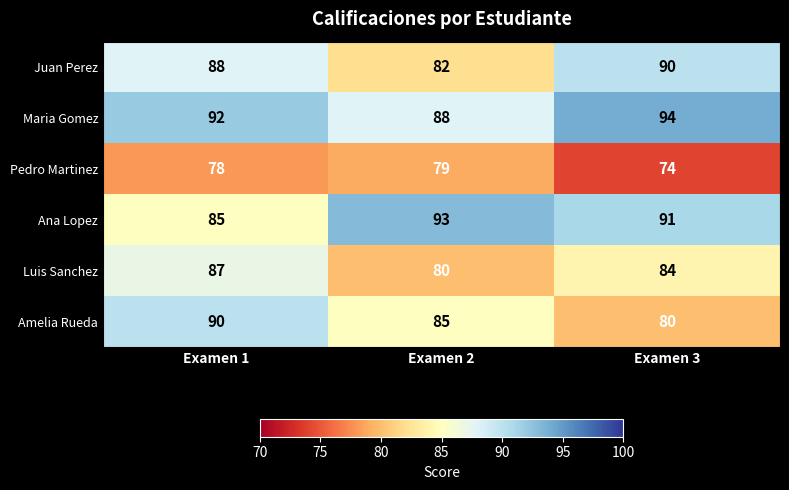

At how many categories does at least one series exceed 89?

3